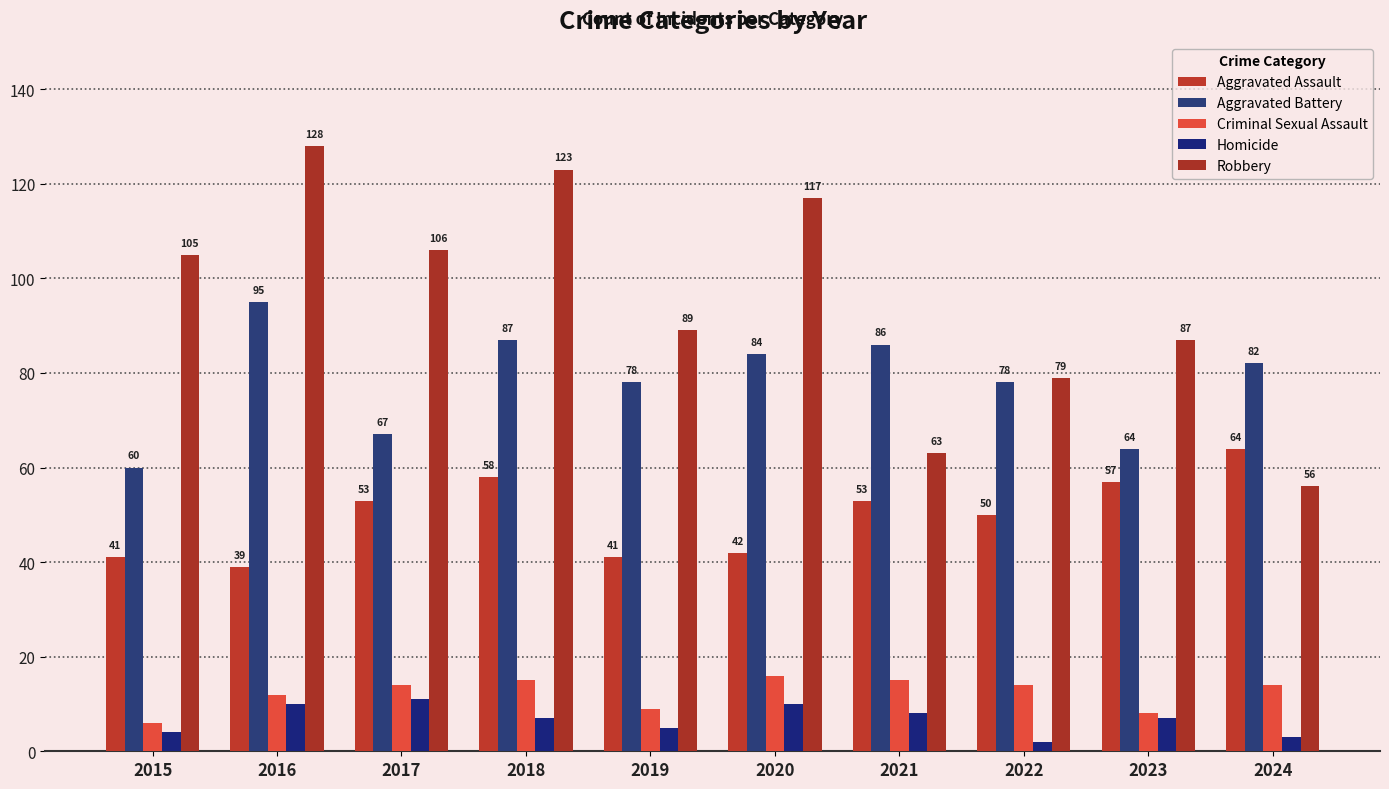

What is the total value across all series at 2022?

223